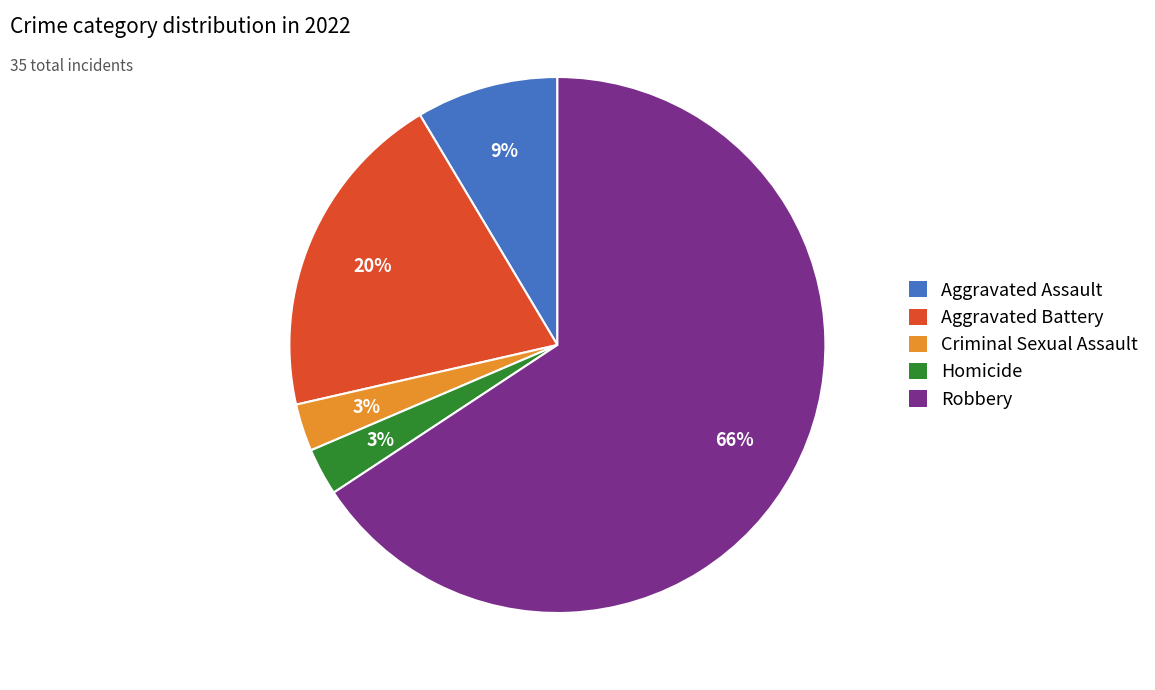

How many slices are in this pie chart?

5